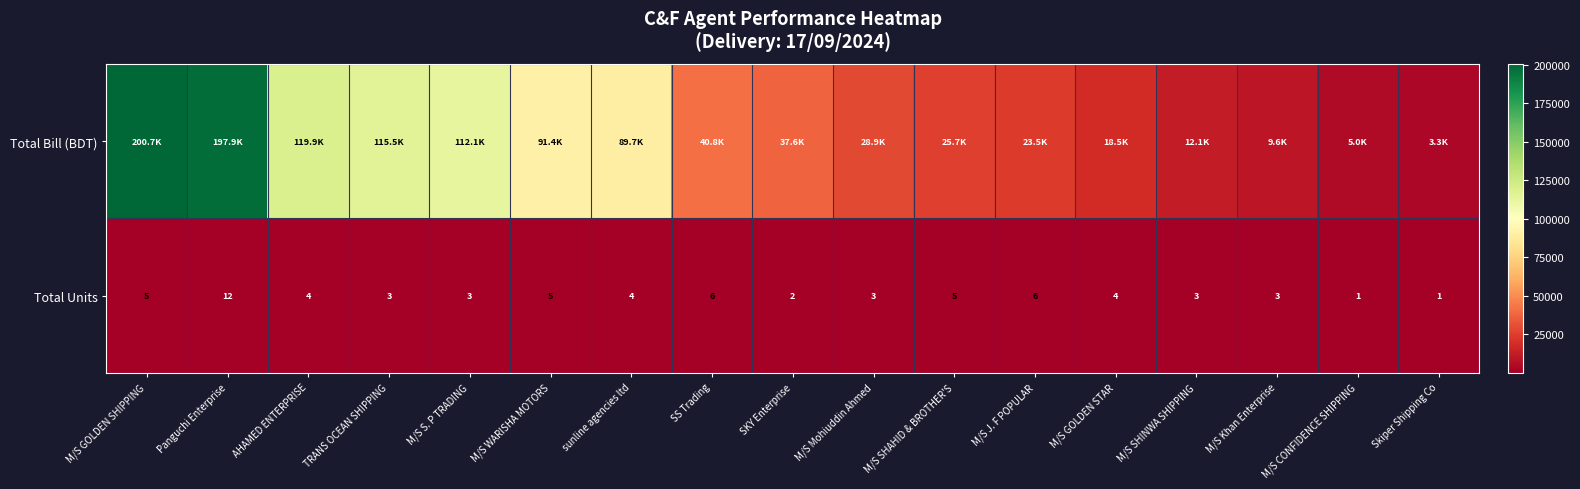

The value of Total Units at Panguchi Enterprise is 17.2. True or false?

False